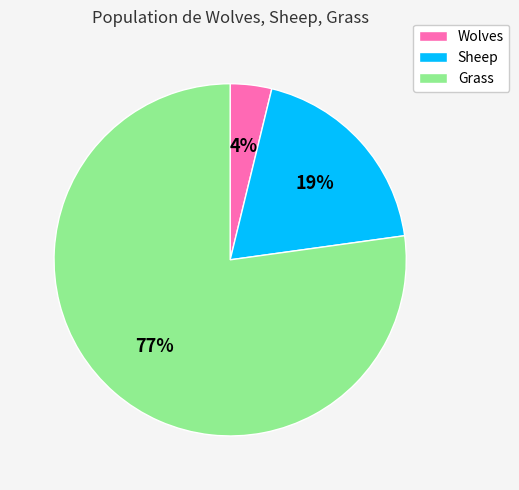

Do Sheep and Wolves together represent more than half of the pie?

No